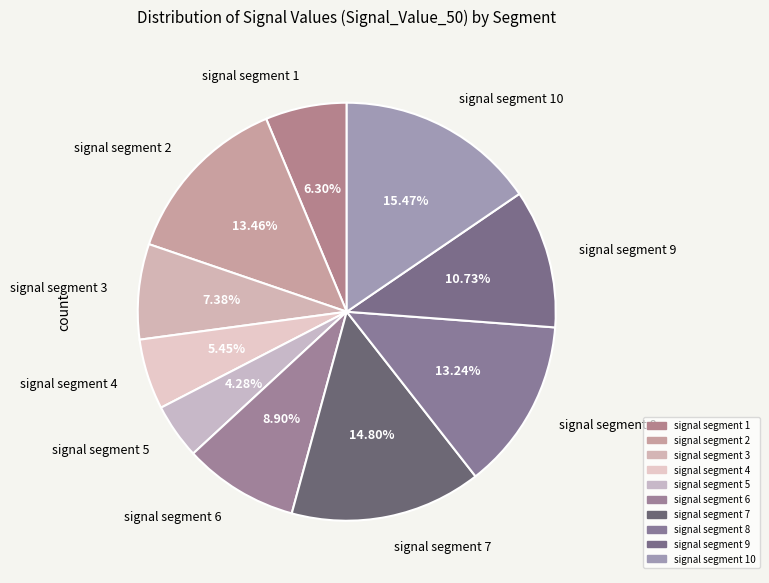

To the nearest percent, what is the combined percentage of signal segment 2 and signal segment 1?

20%